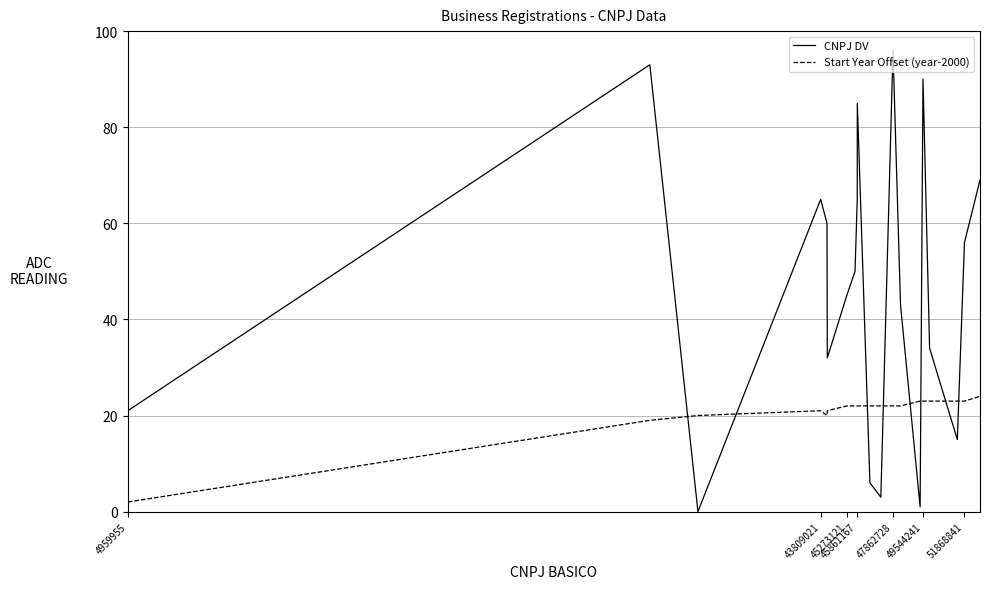

What is the difference between the maximum and minimum values in the CNPJ DV series?

96